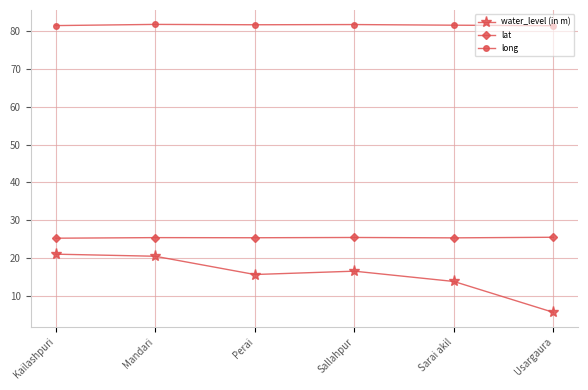

At which category does the chart reach its minimum across all series?

Usargaura